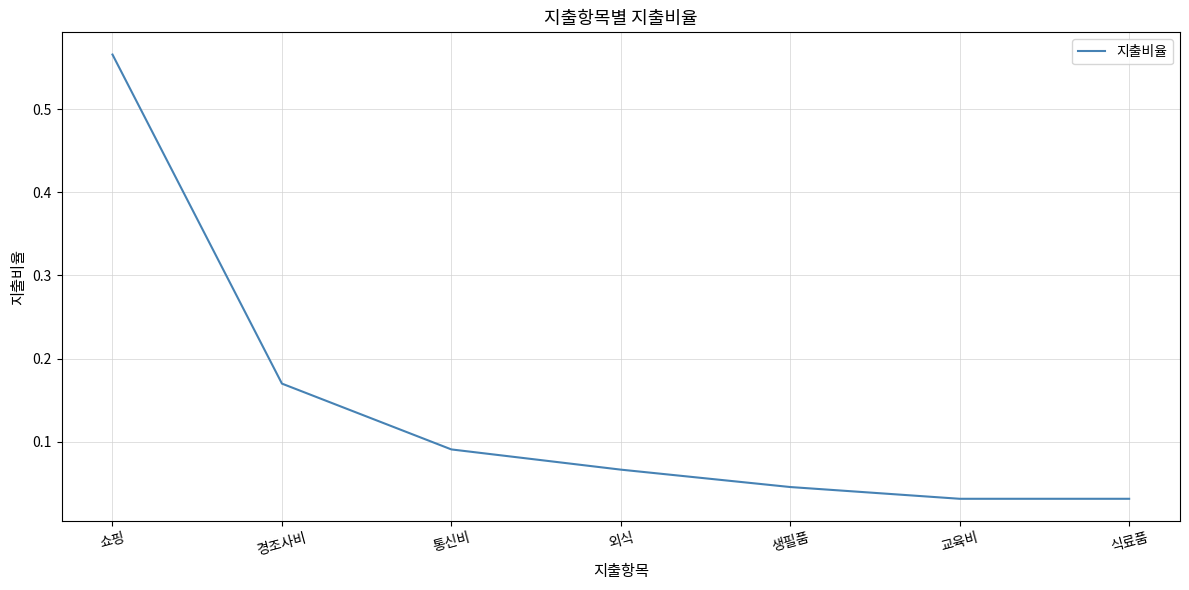

What is the change in value from 쇼핑 to 교육비?

-0.5